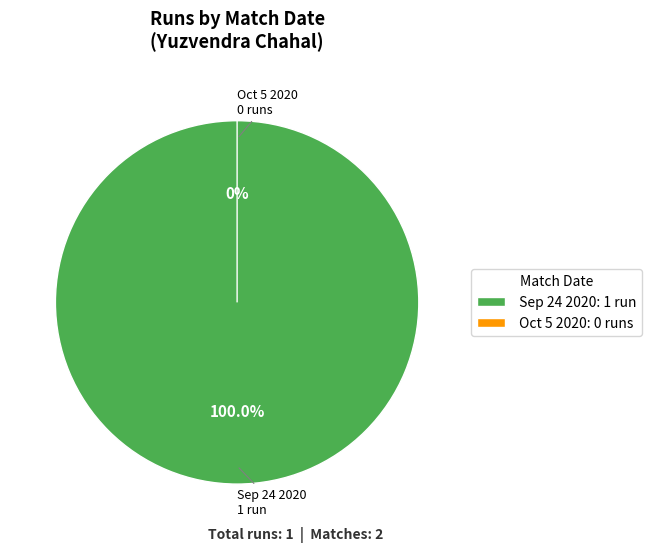

The  Oct 5 2020 slice represents 0% of the pie. True or false?

True